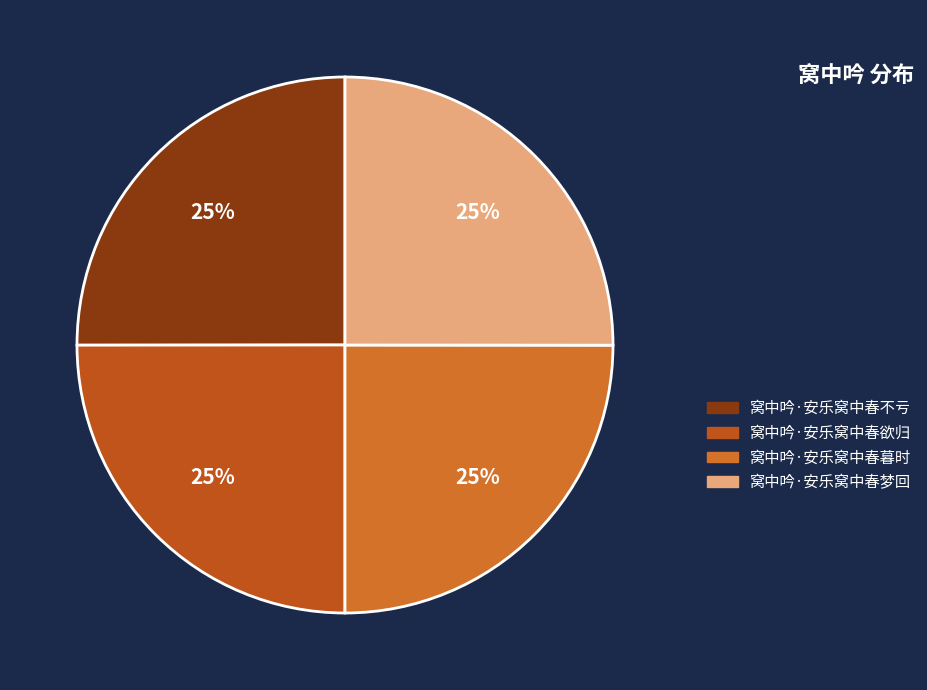

Count the number of slices in the pie.

4